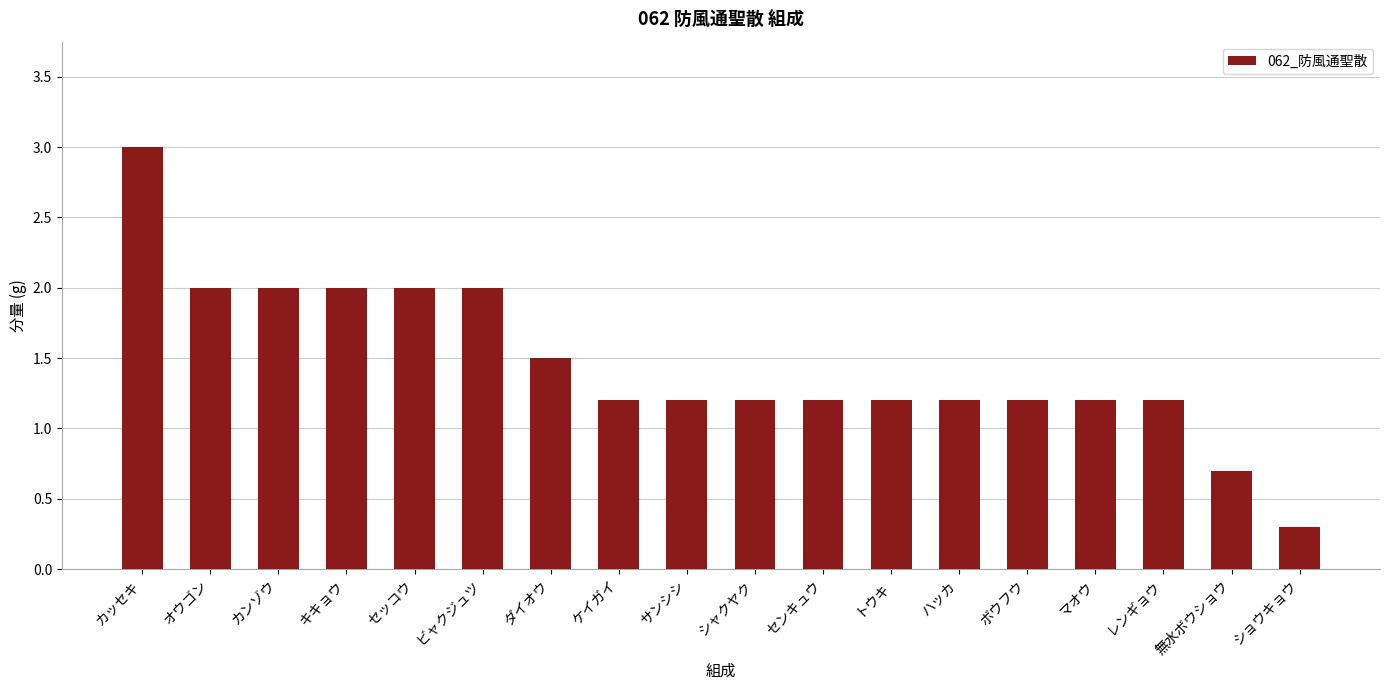

What is the label of the 11th bar from the right?

ケイガイ